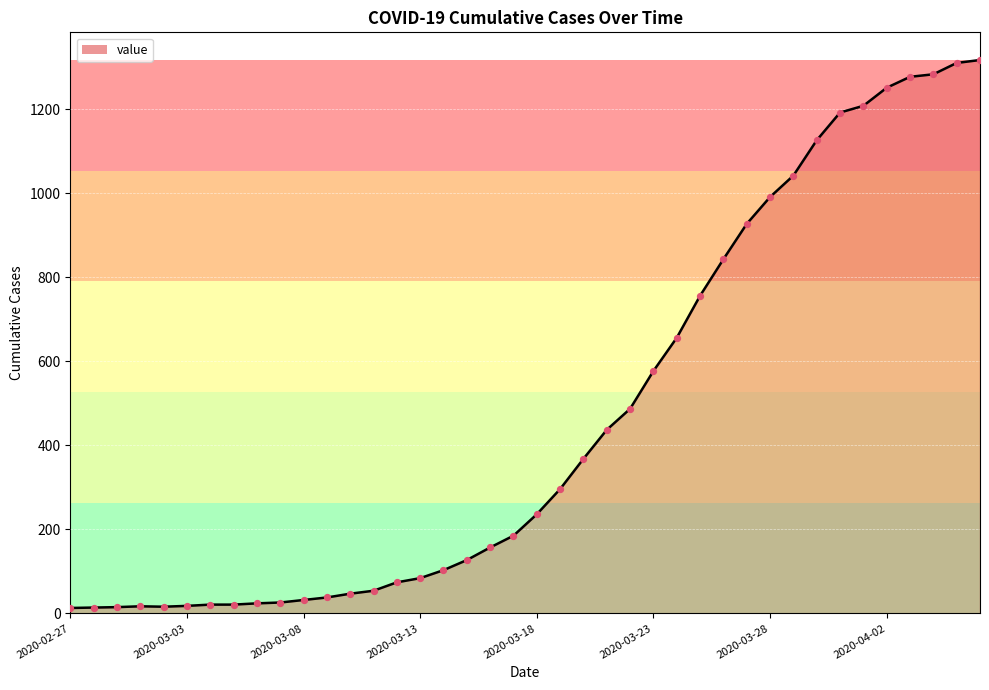

What is the difference between the maximum and minimum values?

1304